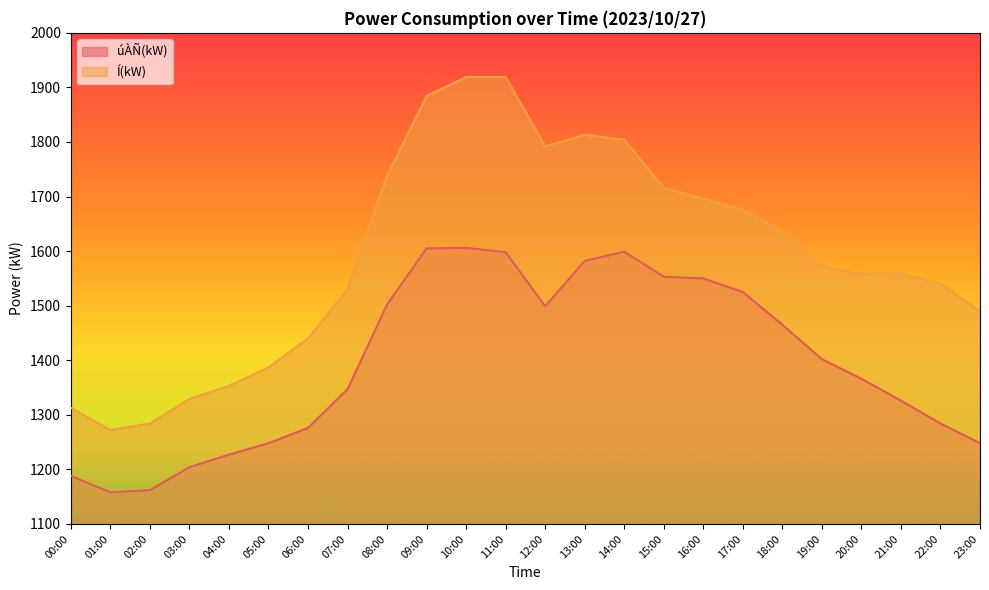

At which label does úÀÑ(kW) reach its minimum?

01:00